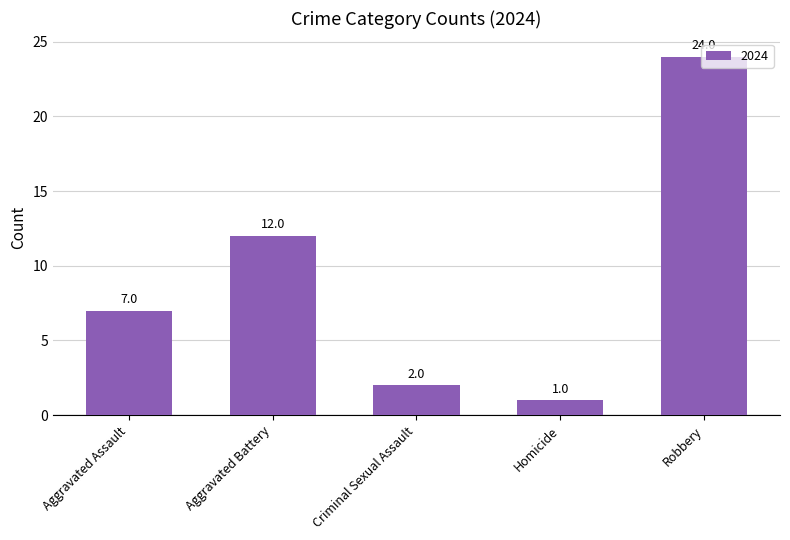

What is the ratio of the value at Aggravated Battery to the value at Homicide?

12.0